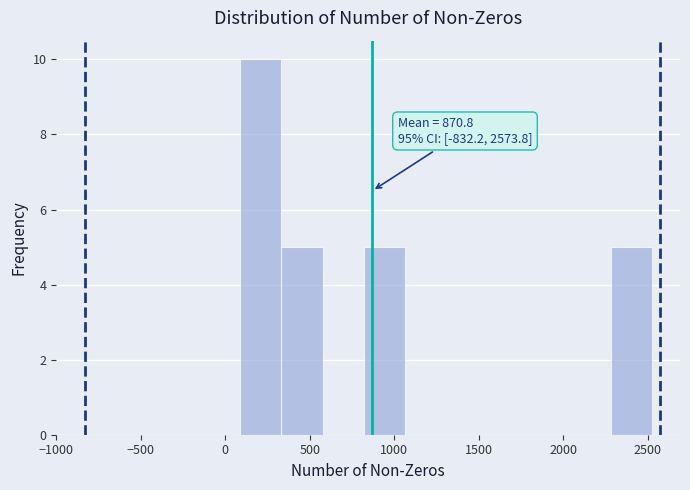

Which range on the x-axis has the tallest bar?

100 to 350